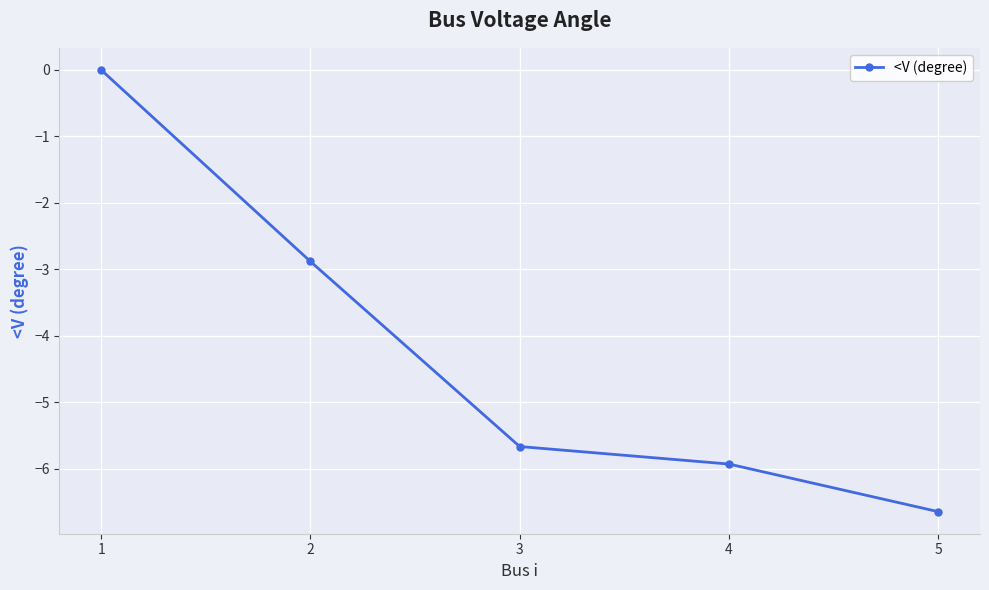

What is the difference between the second highest and minimum values?

3.8